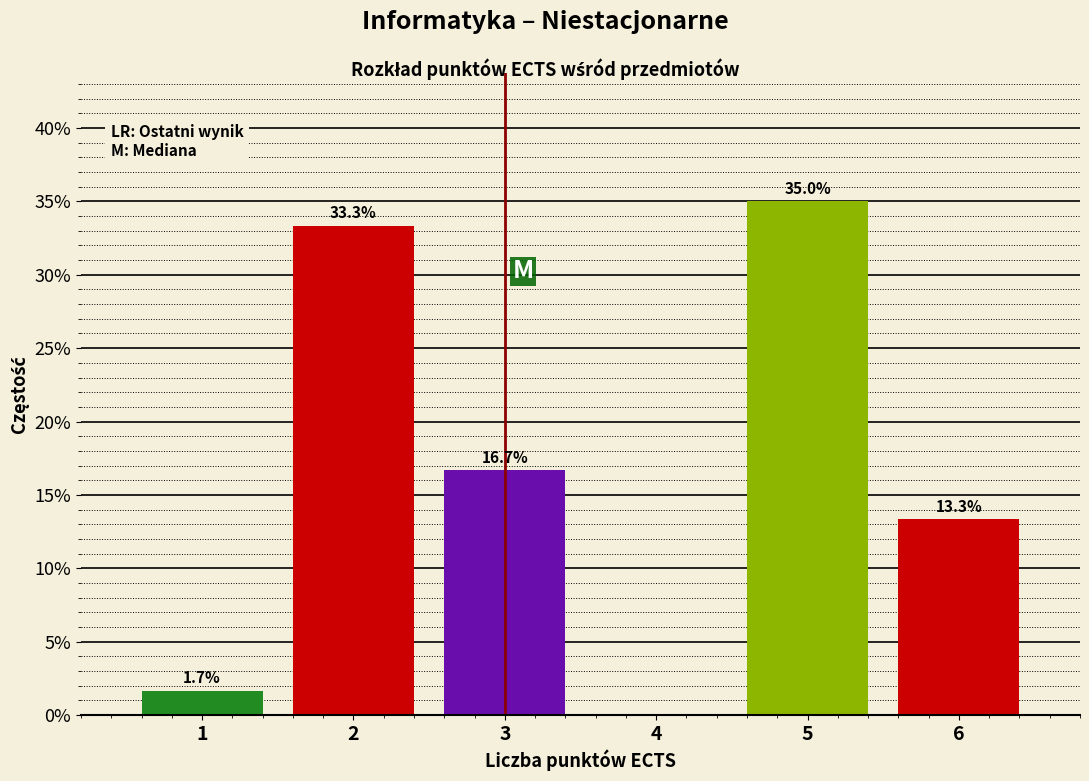

Reading right to left, transcribe all the data shown in this chart.

6=13.3	5=35.0	4=0.0	3=16.7	2=33.3	1=1.7